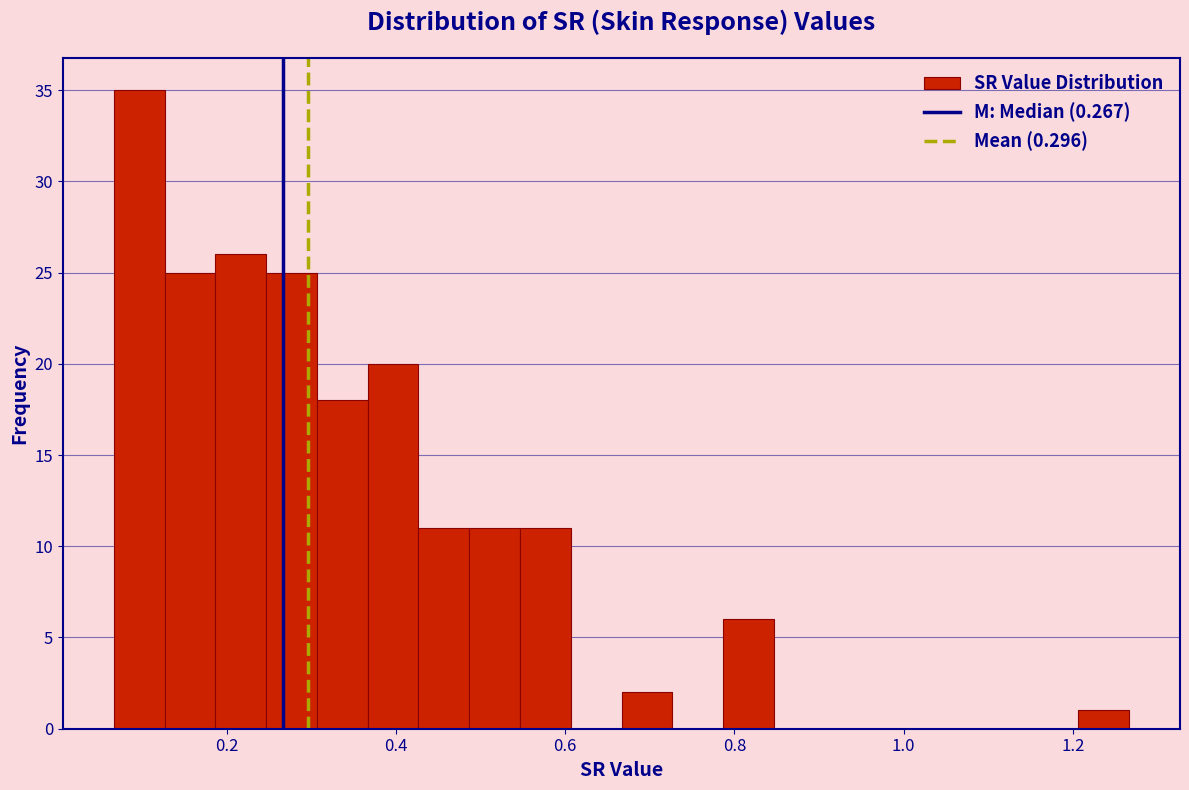

Read against the x-axis, roughly where is the centre of the tallest bar?

0.10